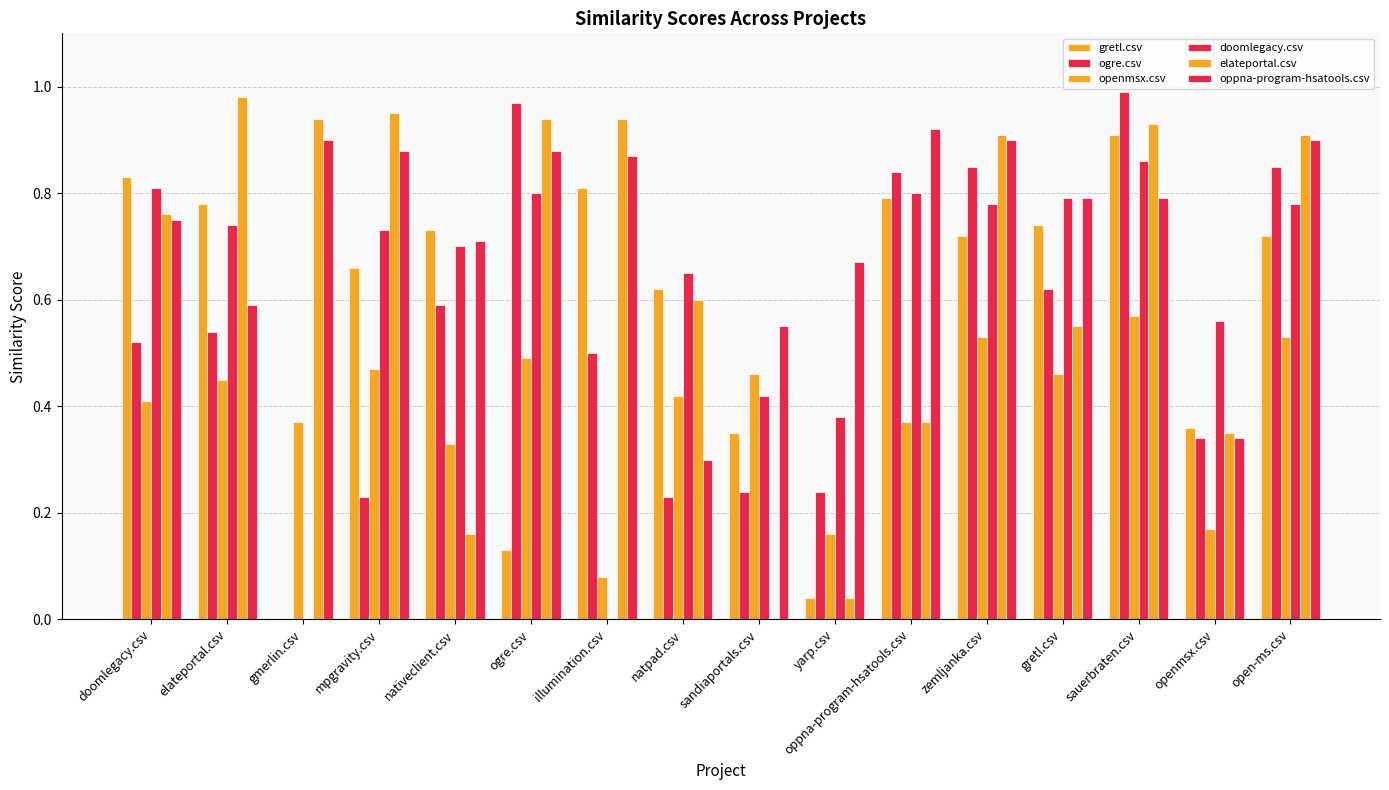

What is the label of the 1st bar from the right?

open-ms.csv